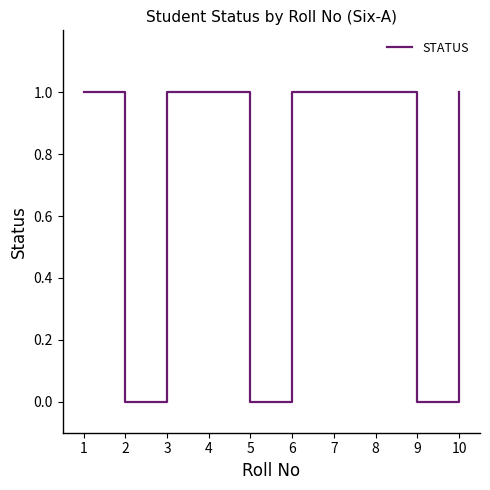

Is this an area chart (filled region under the line)?

No